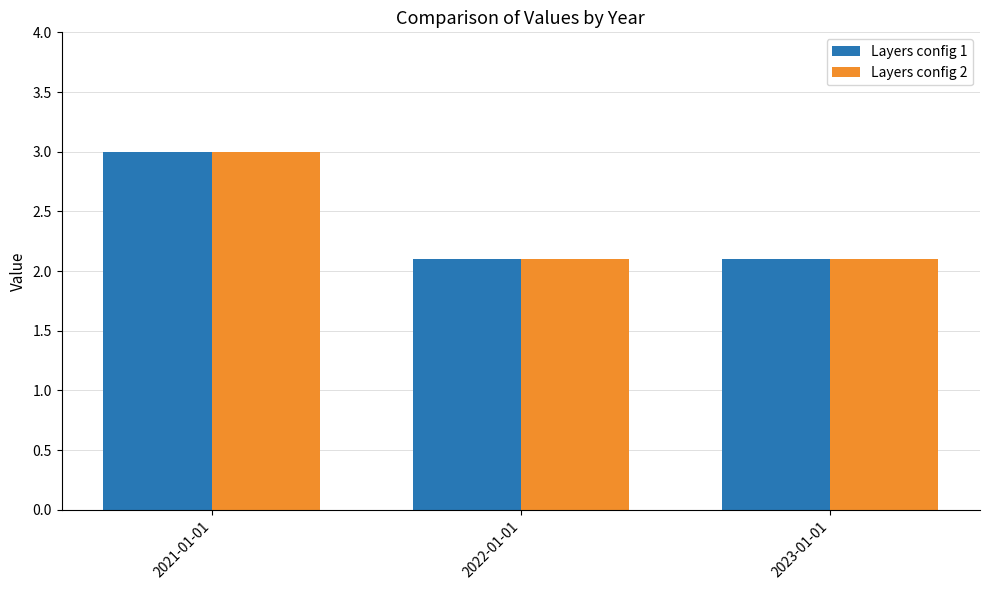

What is the lowest value of the Layers config 2 series?

2.1